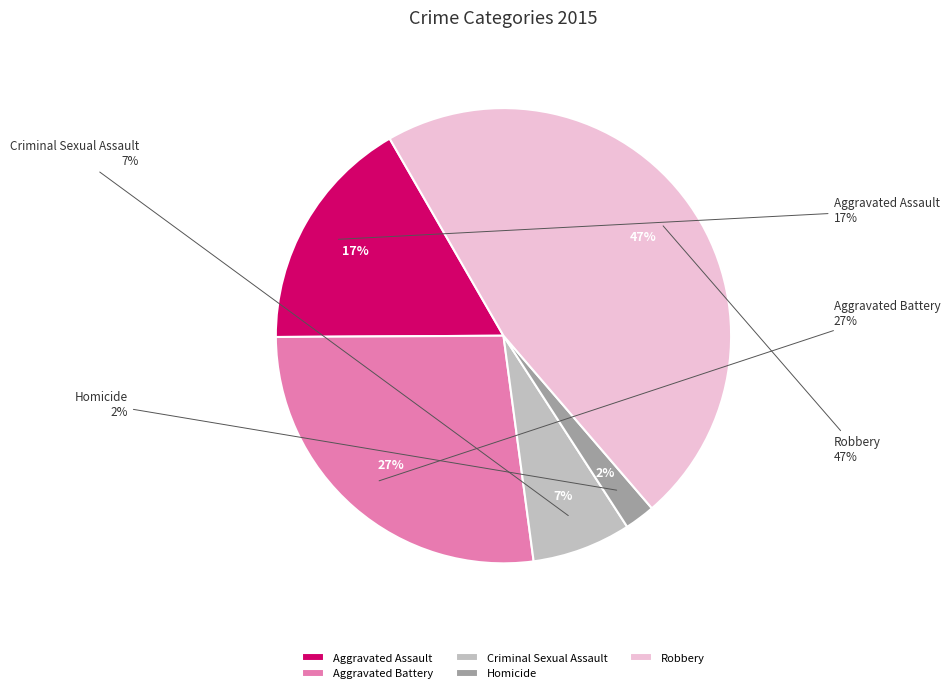

How many segments does this pie chart have?

5